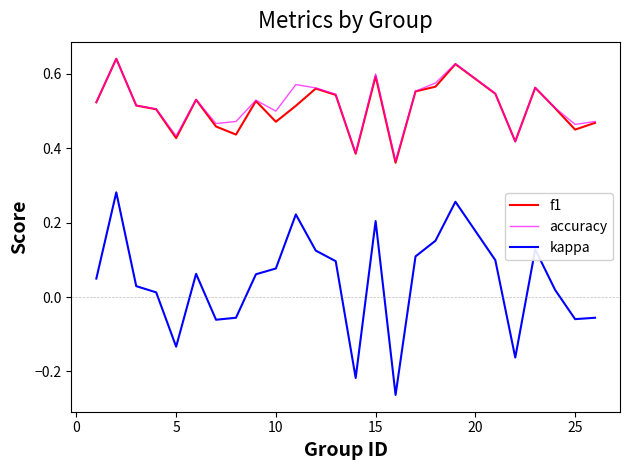

Which series has the largest range (max minus min)?

kappa